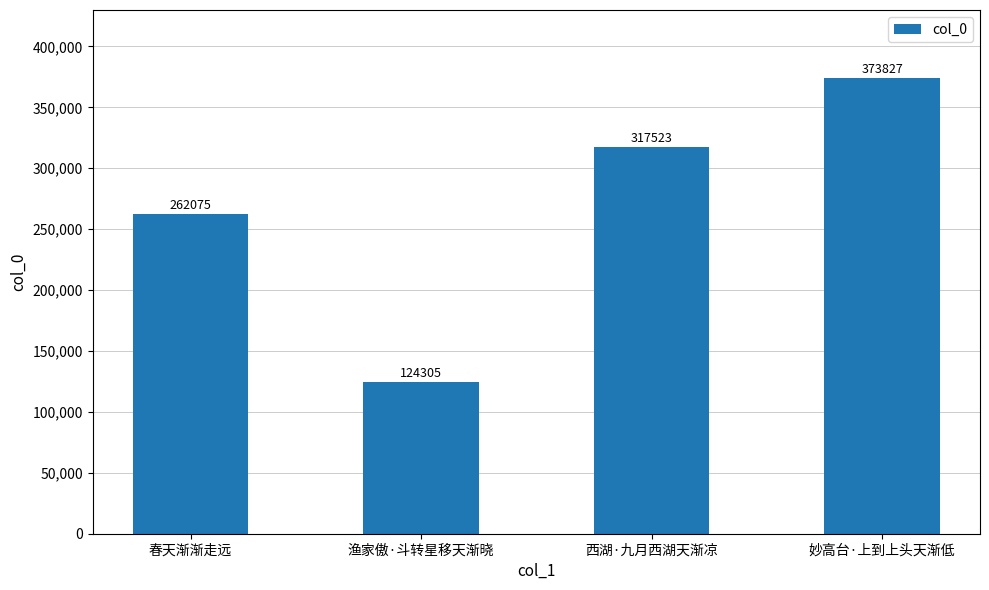

What is the difference between the values at 妙高台·上到上头天渐低 and 春天渐渐走远?

111752